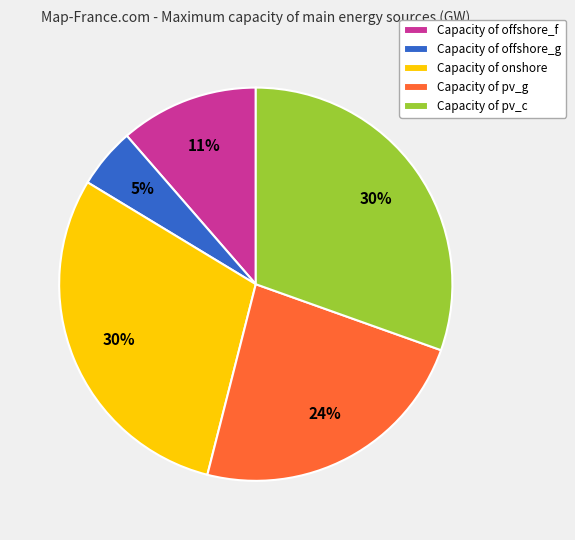

How many segments does this pie chart have?

5